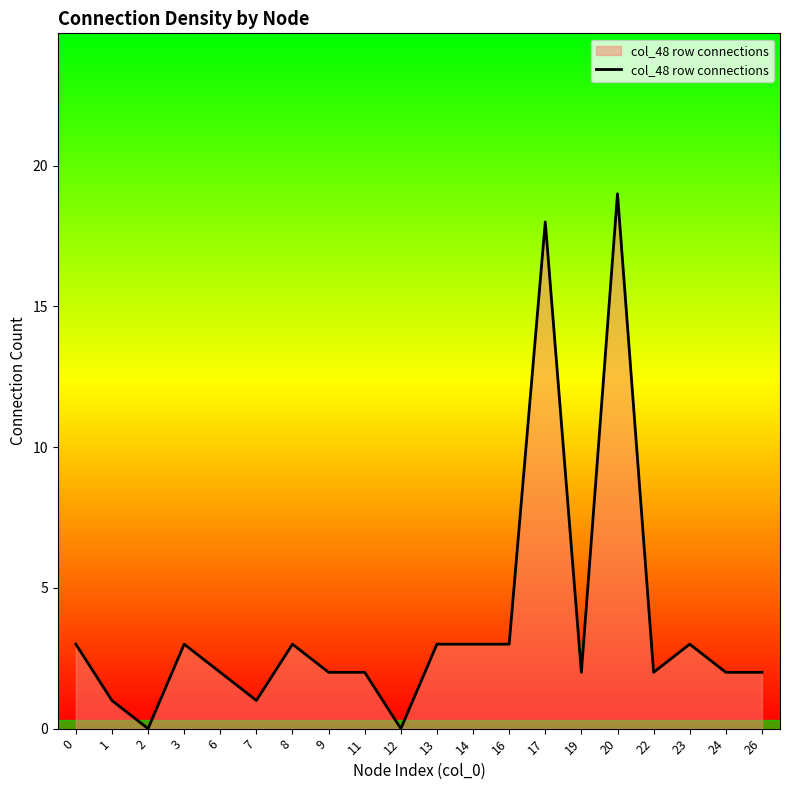

Which category has the highest value across all series?

20